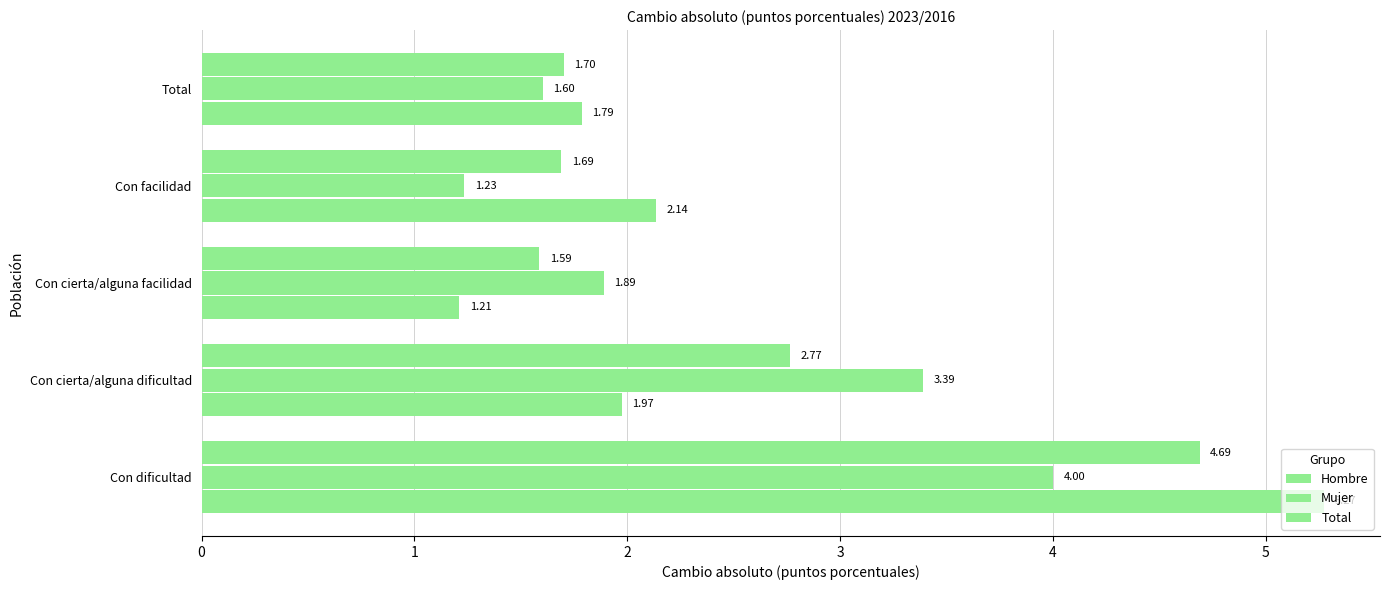

Which series has the largest total across all categories?

Total